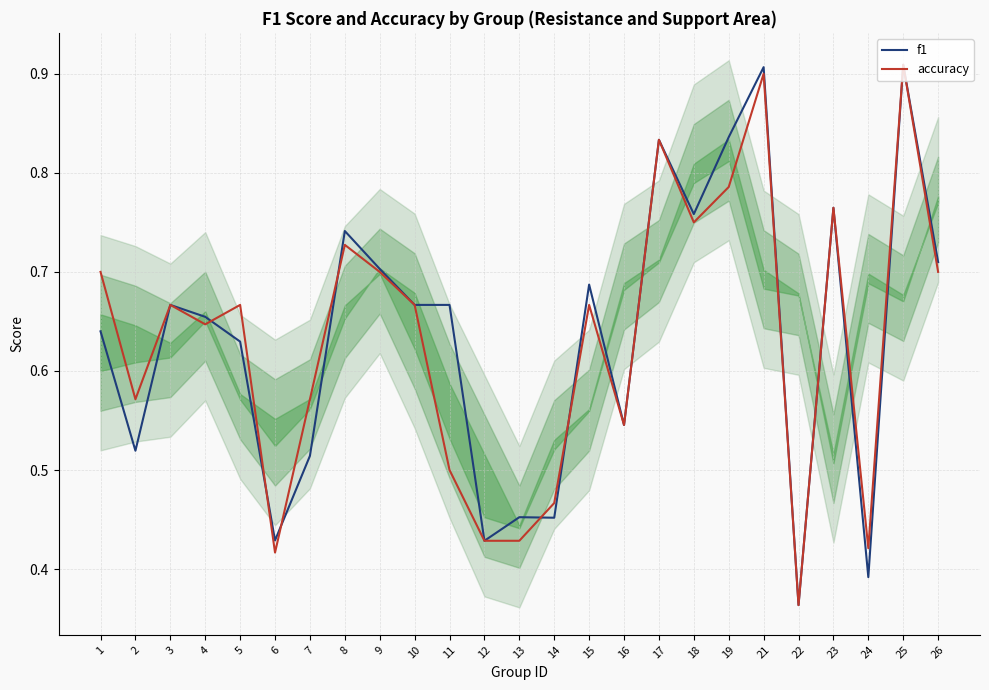

Which series has the widest spread of values?

f1